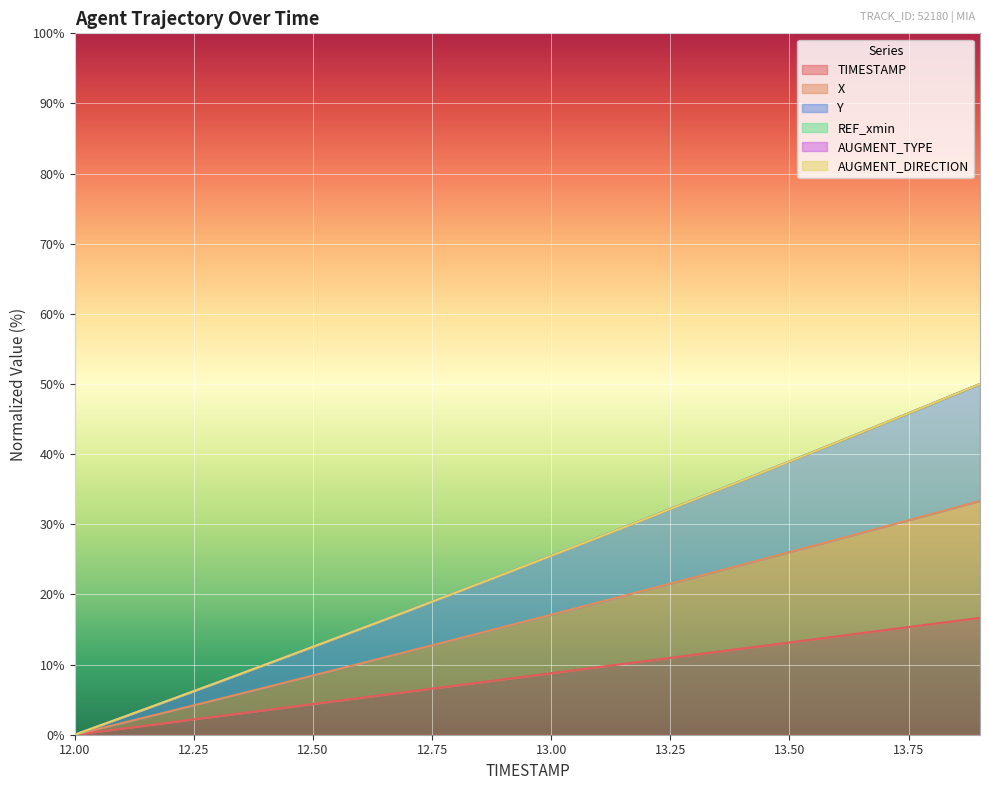

What is the difference between the highest and lowest values at 12.3?

4.8